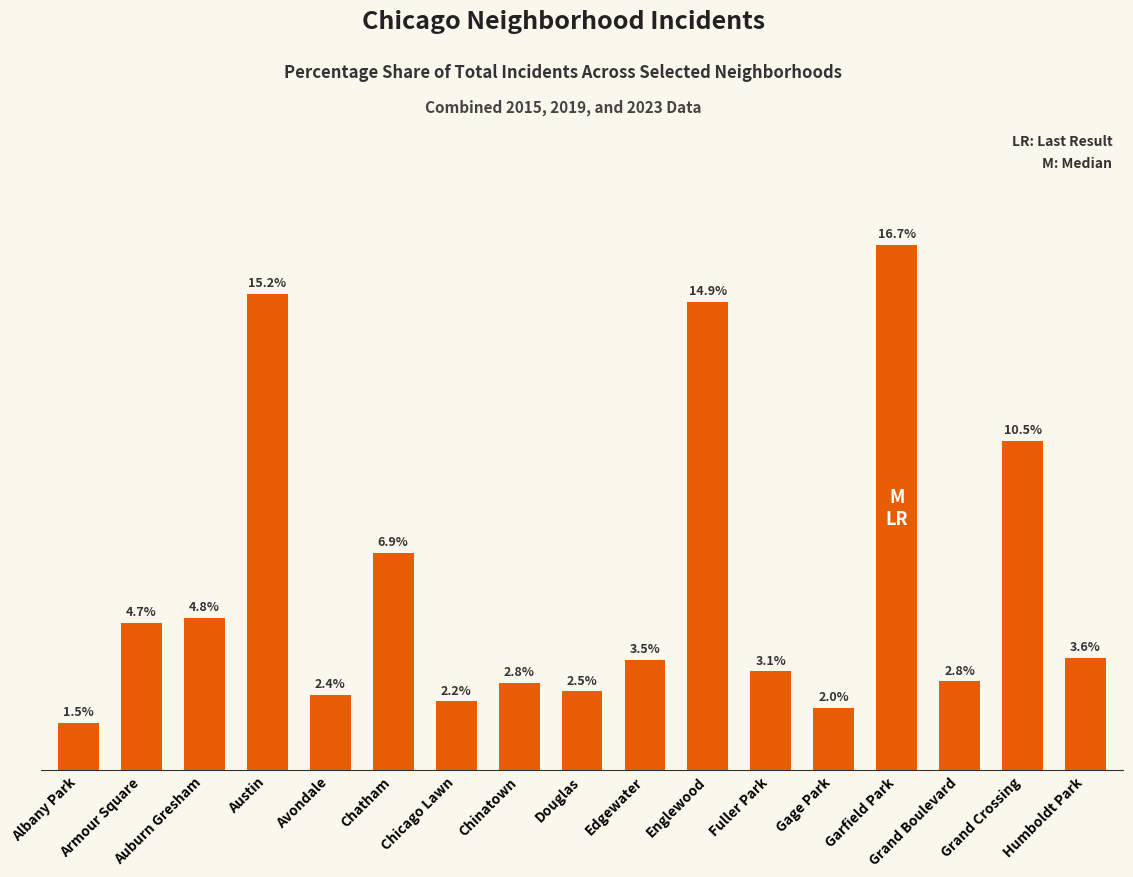

What is the label of the 5th bar from the right?

Gage Park